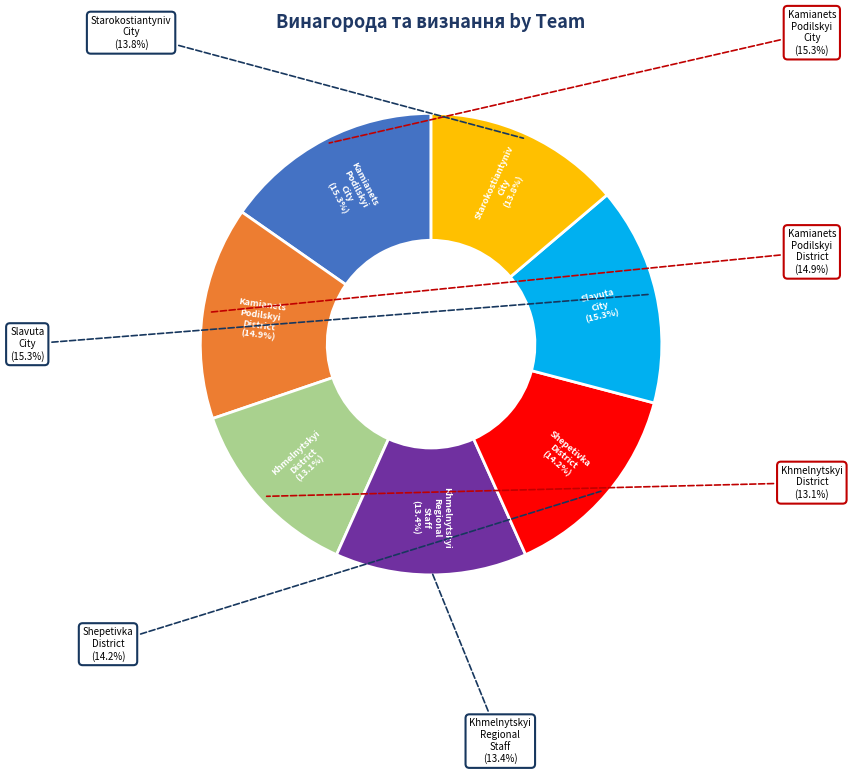

What is the largest slice in the pie chart?

Kamianets_Podilskyi_City